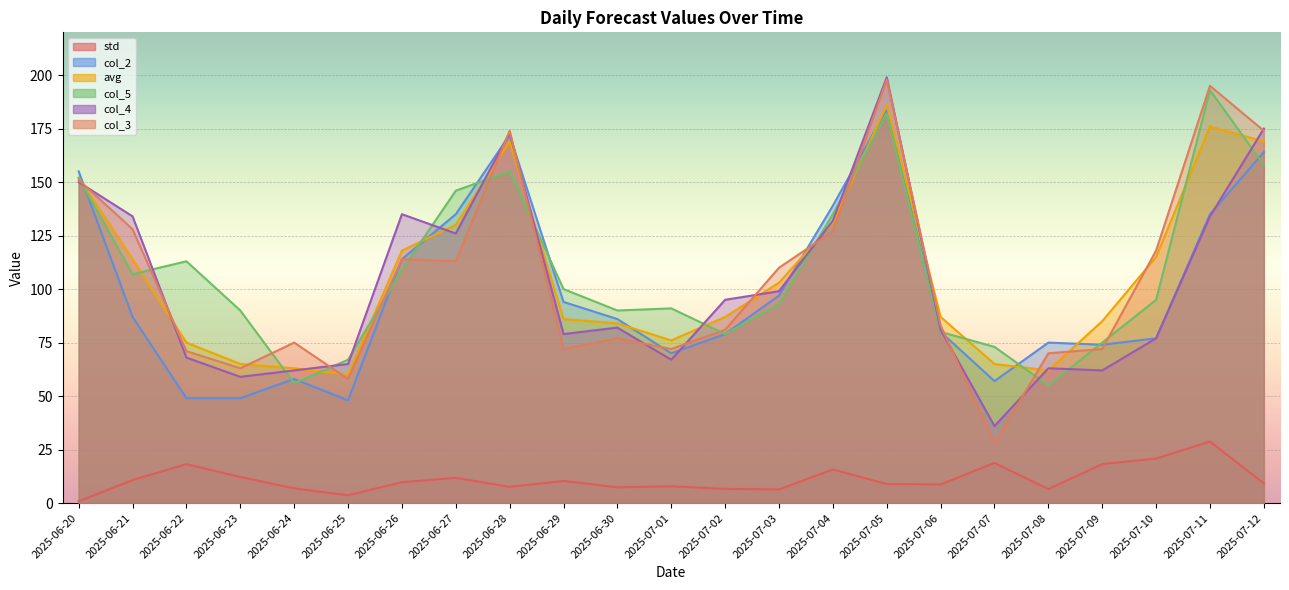

Which series has the largest total across all categories?

col_5